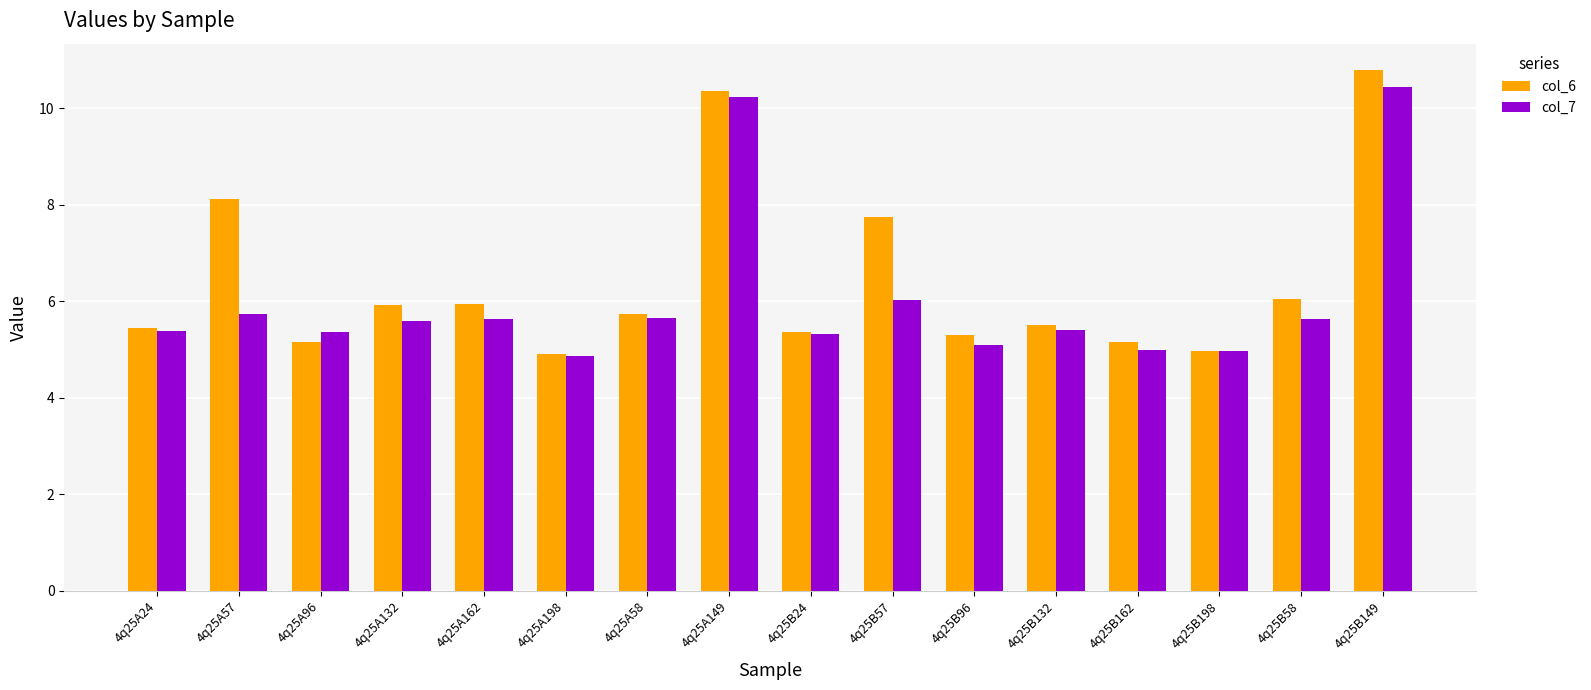

Does the chart contain any negative values?

No